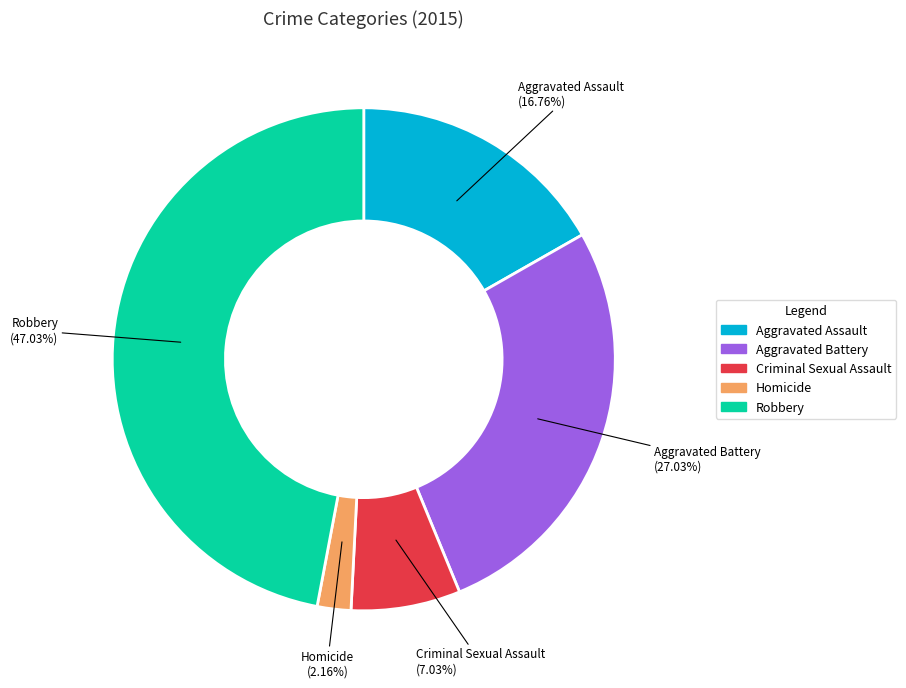

To the nearest percent, what is the difference between the Robbery and Homicide slice percentages?

45%